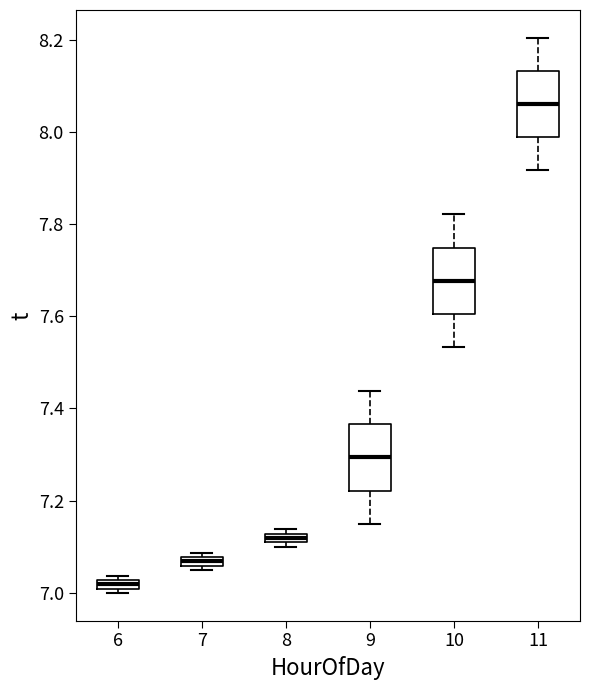

Which box's median line is the lowest?

6